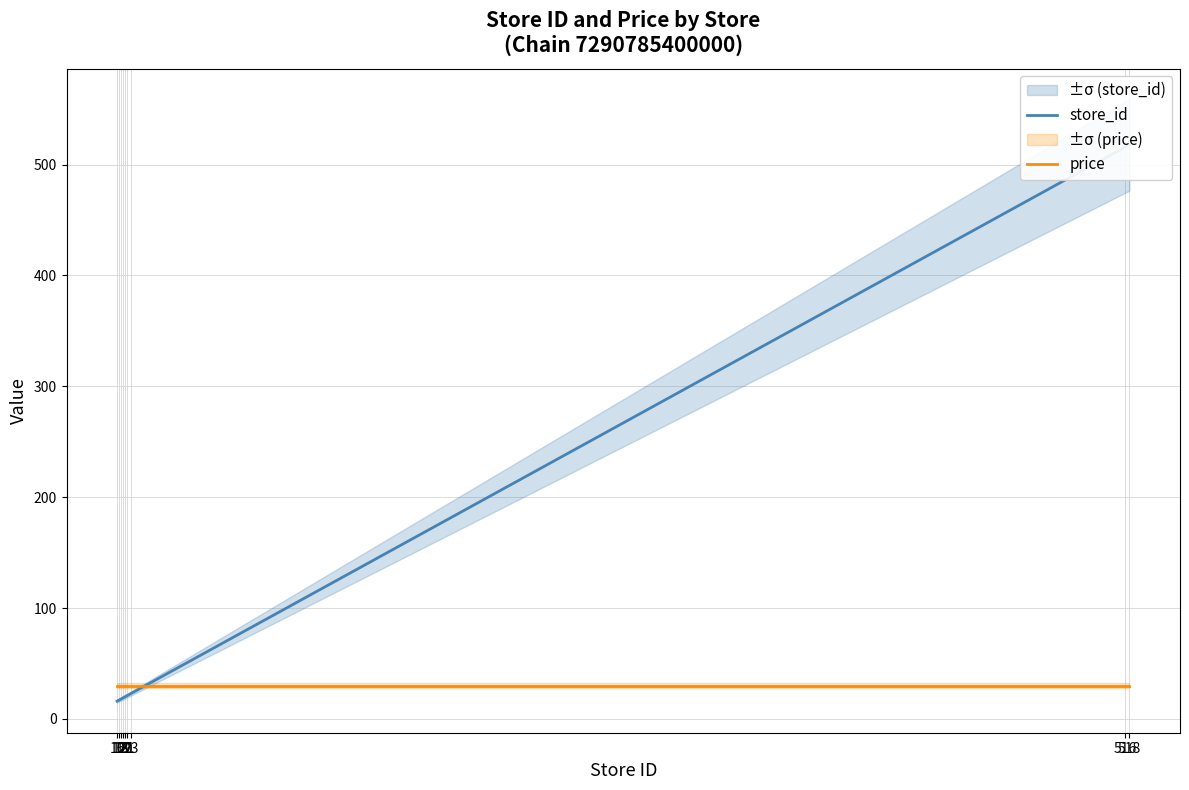

True or false: store_id has more than 2 points higher than both neighbors.

False